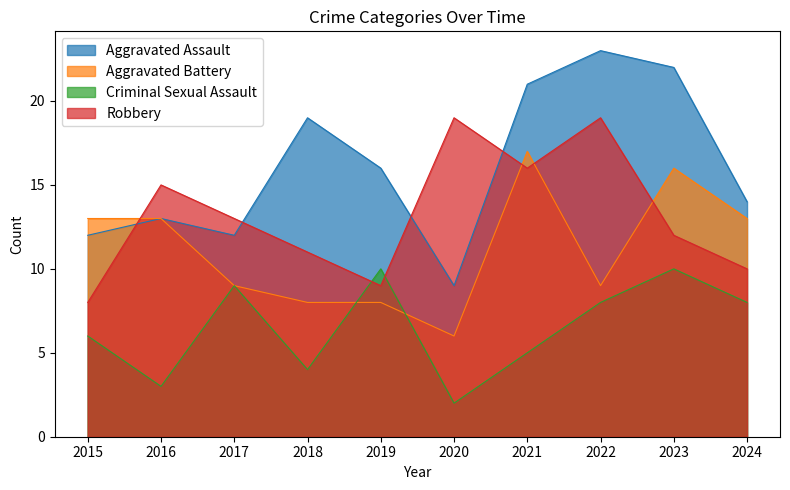

List the series in order of their overall mean, lowest first.

Criminal Sexual Assault, Aggravated Battery, Robbery, Aggravated Assault